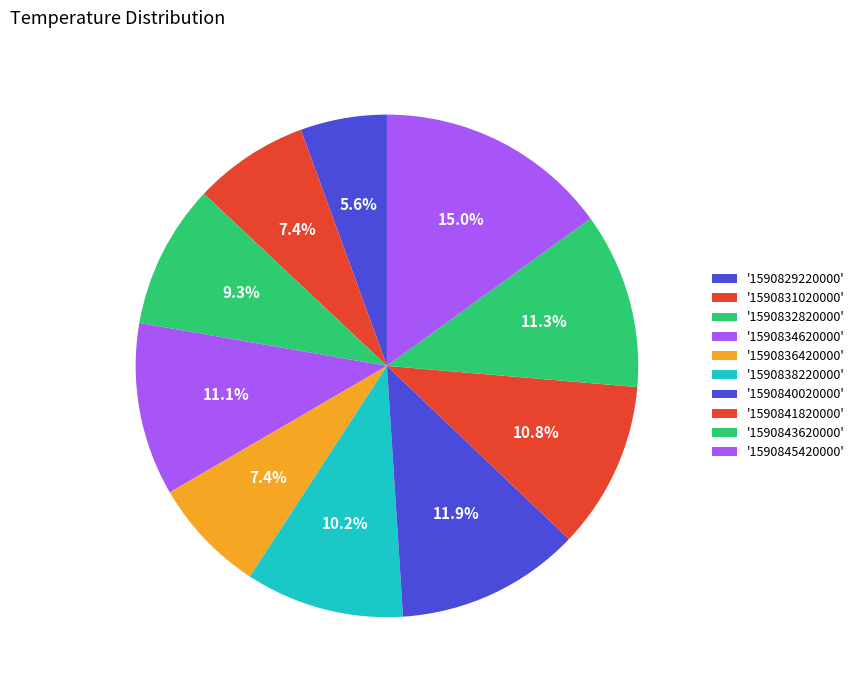

Which category has the biggest portion of the pie?

1590845420000